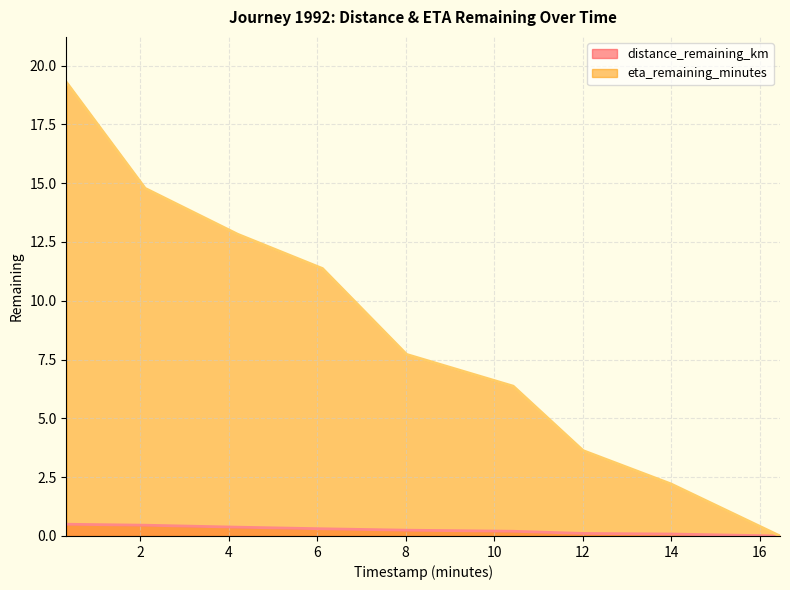

True or false: eta_remaining_minutes has more than 2 points higher than both neighbors.

False